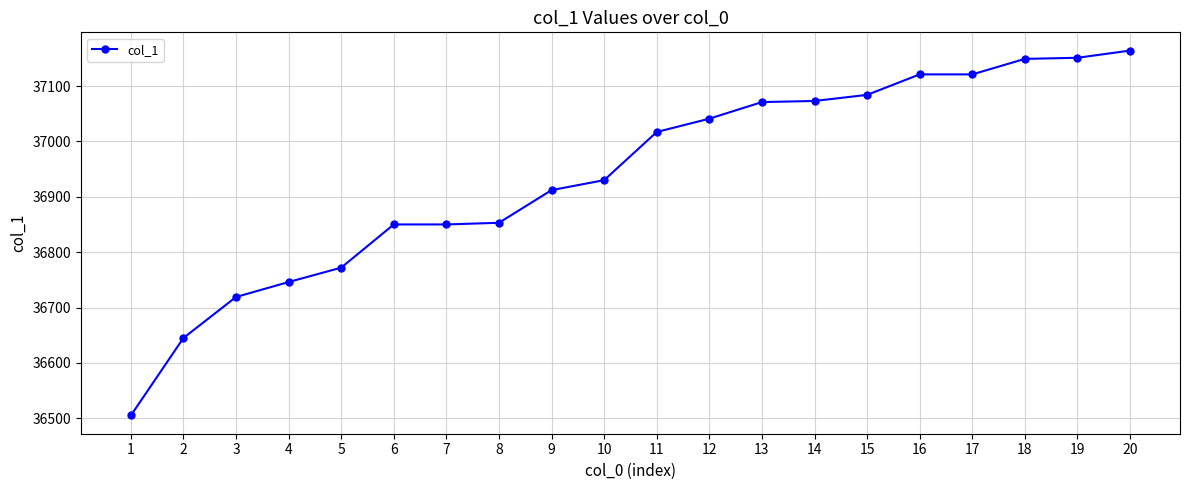

What is the sum of all values?

738774